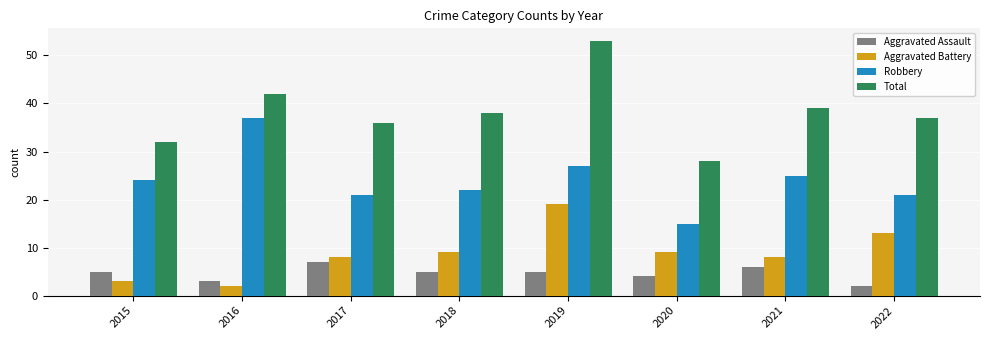

Reading left to right, what are all the values shown in this chart?

Aggravated Assault: 2015=5	2016=3	2017=7	2018=5	2019=5	2020=4	2021=6	2022=2
Aggravated Battery: 2015=3	2016=2	2017=8	2018=9	2019=19	2020=9	2021=8	2022=13
Robbery: 2015=24	2016=37	2017=21	2018=22	2019=27	2020=15	2021=25	2022=21
Total: 2015=32	2016=42	2017=36	2018=38	2019=53	2020=28	2021=39	2022=37